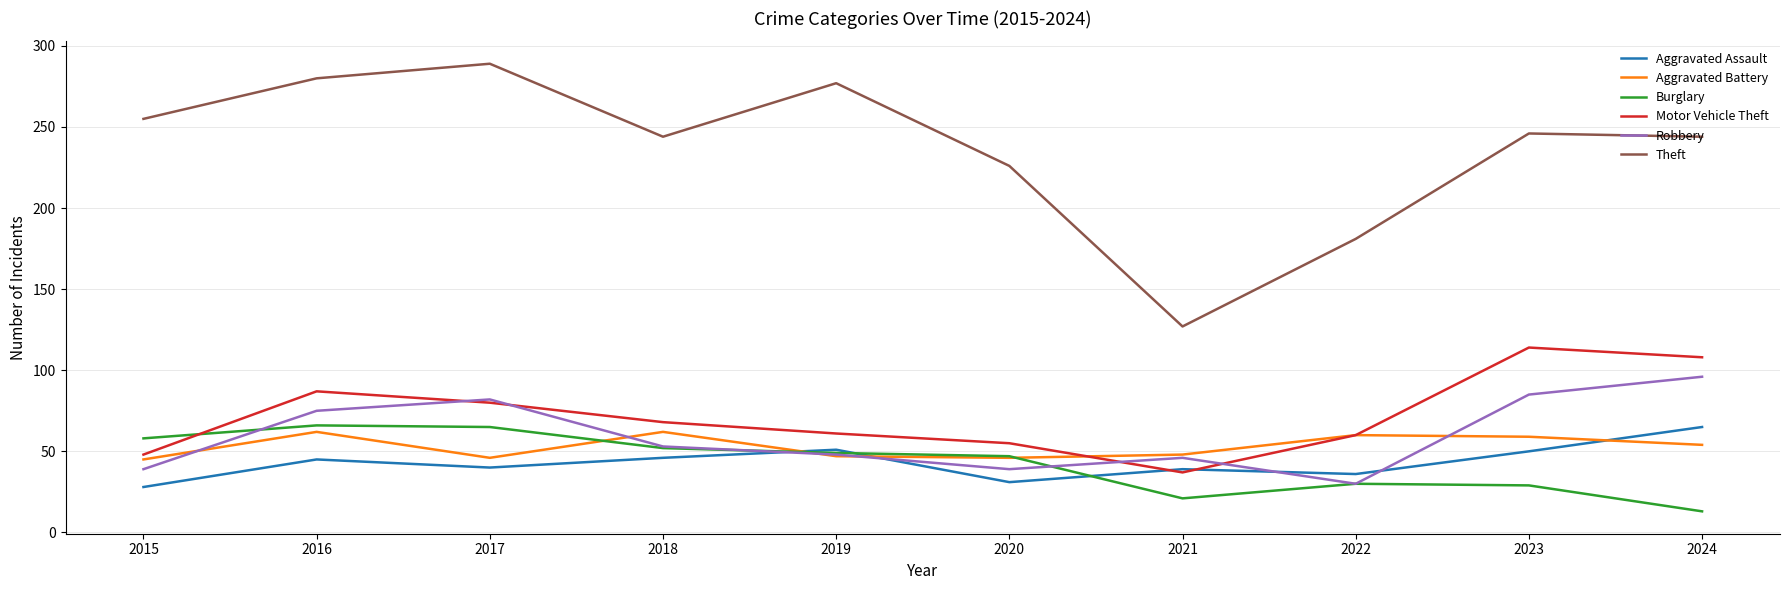

At which label does Robbery first exceed 53?

2016